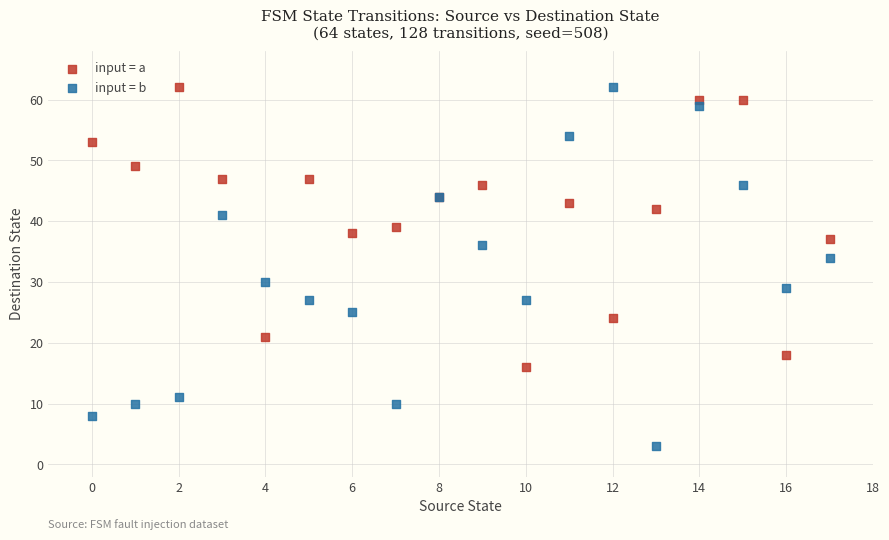

Which series has the widest spread of Y values?

input = b